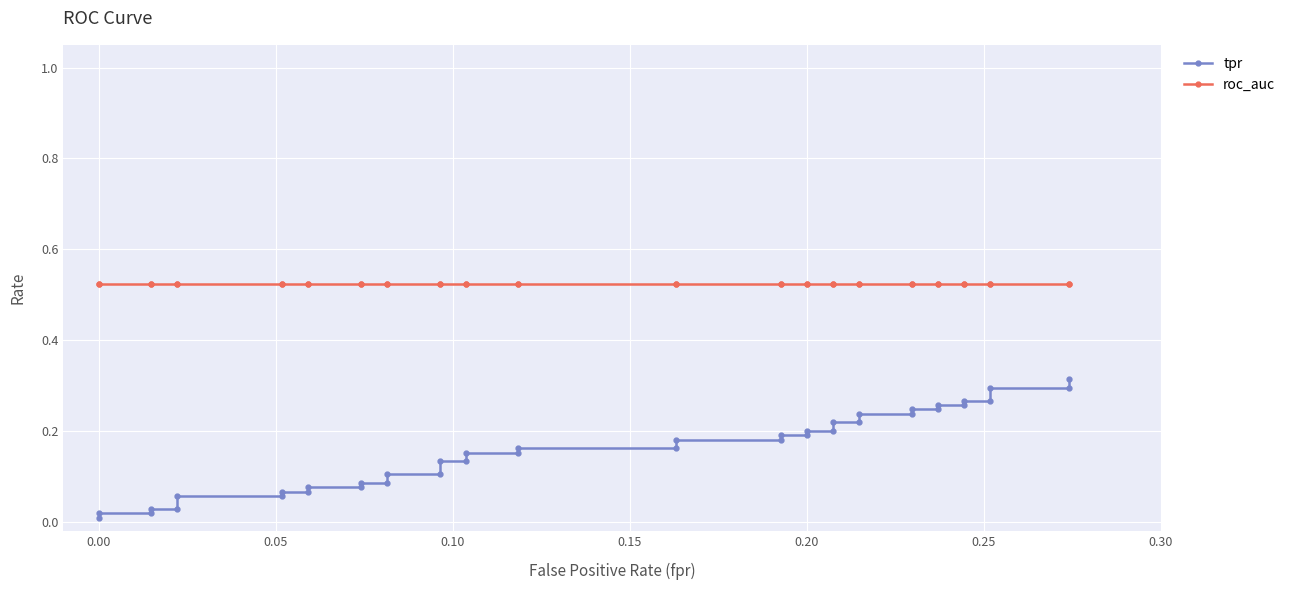

Rank the series by their maximum value, from highest to lowest.

roc_auc, tpr